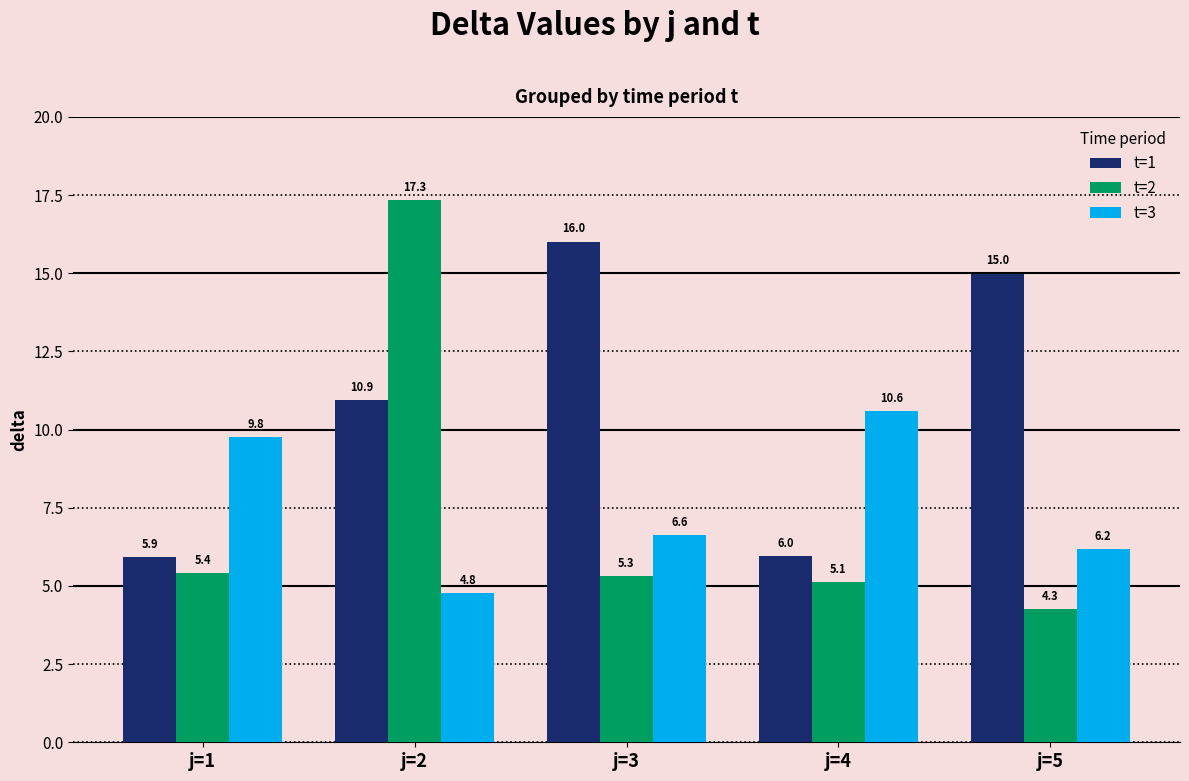

True or false: t=3 has a value of 4.8 at j=2.

True